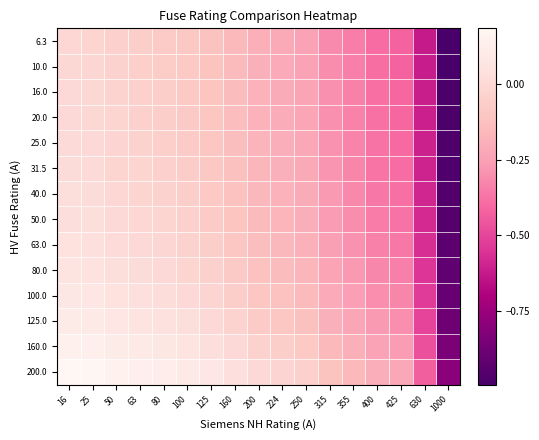

Rank the series by their maximum value, from highest to lowest.

200.0, 160.0, 125.0, 100.0, 80.0, 63.0, 50.0, 40.0, 31.5, 25.0, 20.0, 16.0, 10.0, 6.3